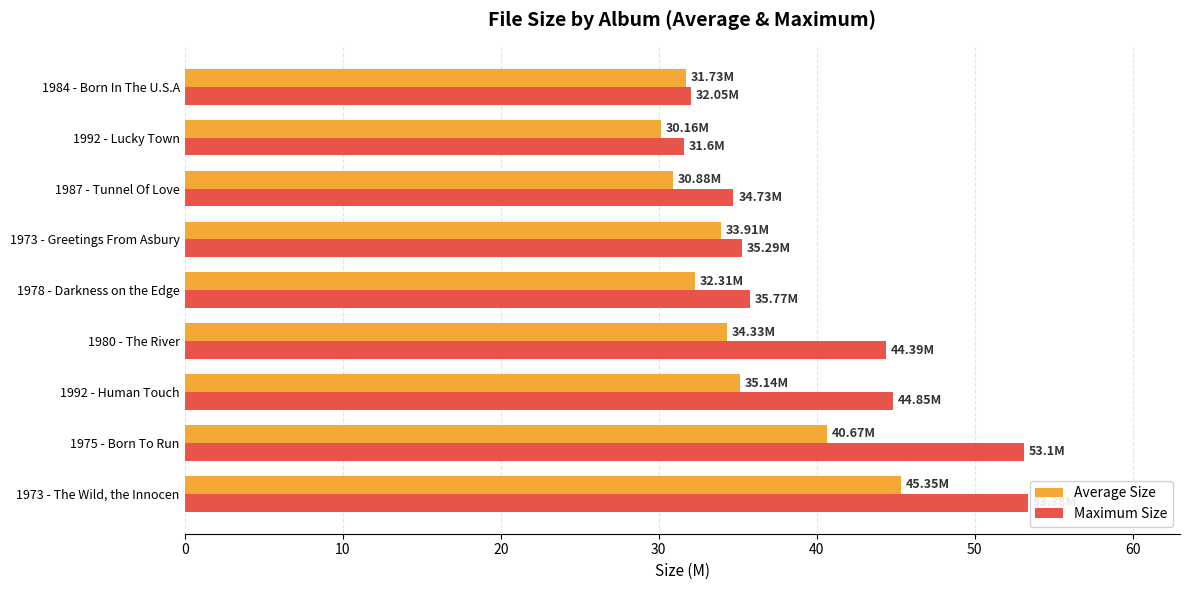

What is the sum of all Maximum Size values?

365.2